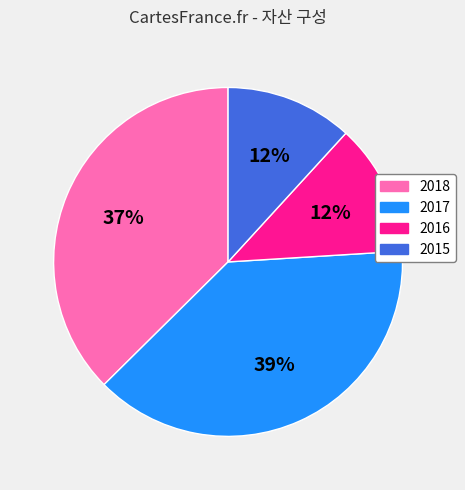

Count the number of slices in the pie.

4